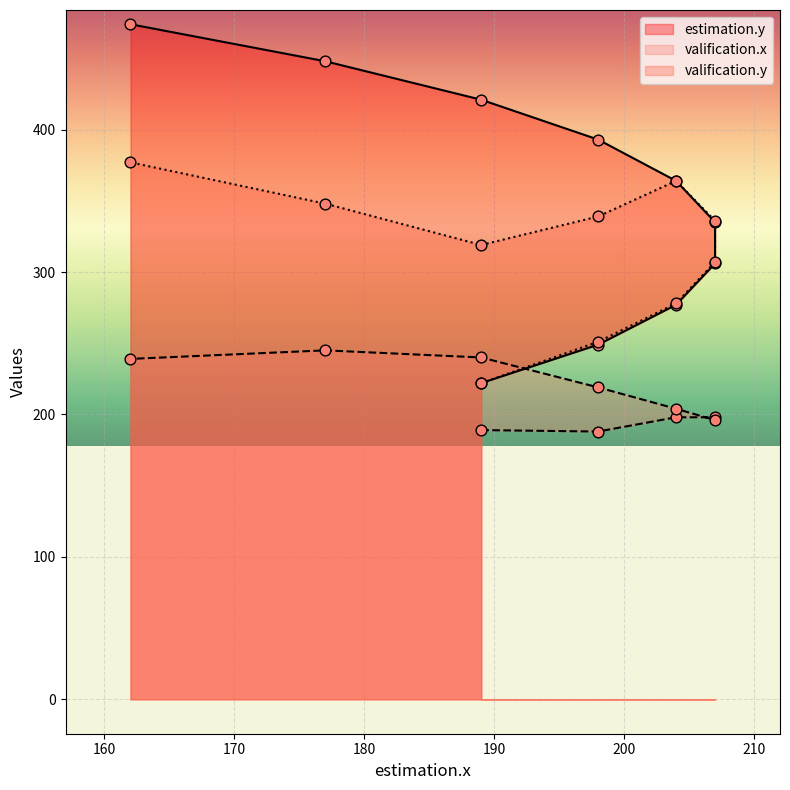

Is the value of valification.x at 204 greater than the value of estimation.y at 198?

No